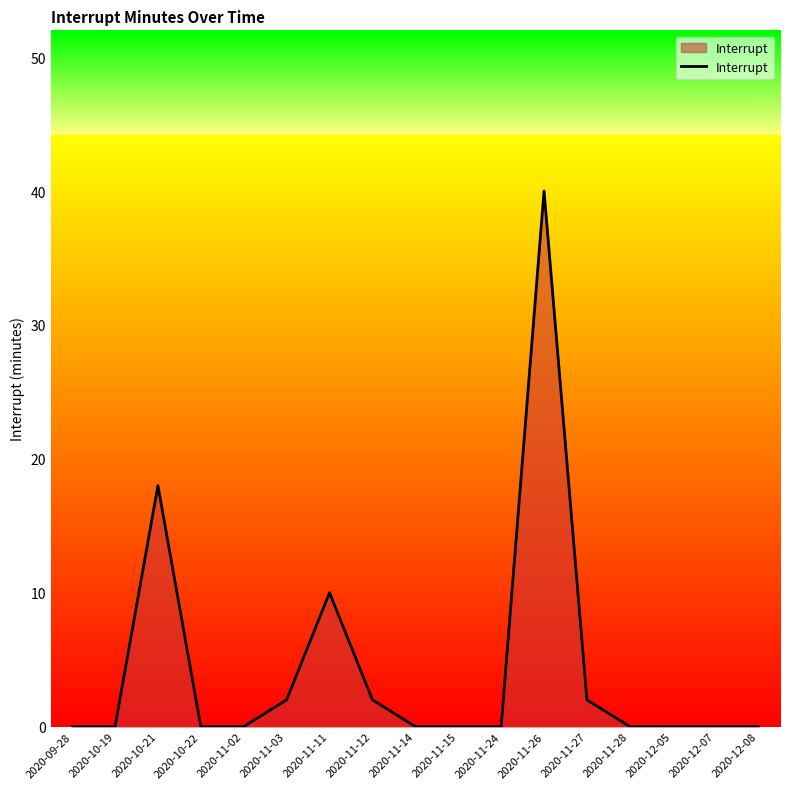

What position from the left is 2020-11-12?

8